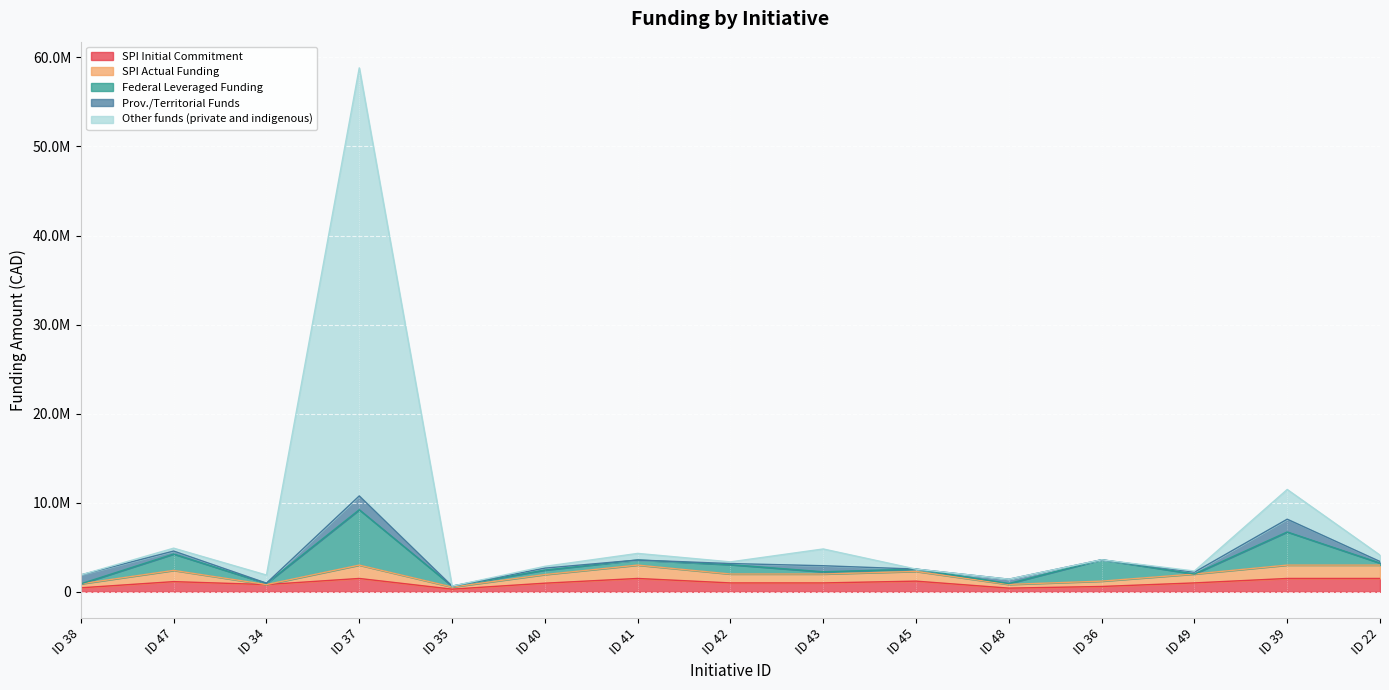

Is the value of Prov./Territorial Funds at 41 greater than the value of SPI Actual Funding at 49?

No